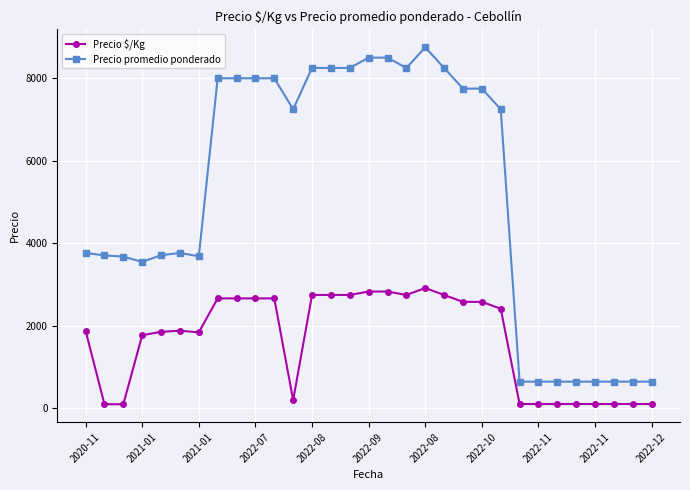

What is the difference between the maximum and minimum values in the Precio $/Kg series?

2815